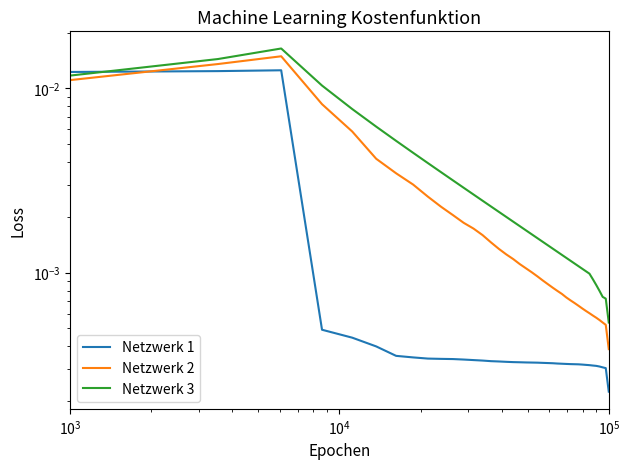

Which series has the largest range (max minus min)?

Netzwerk 3